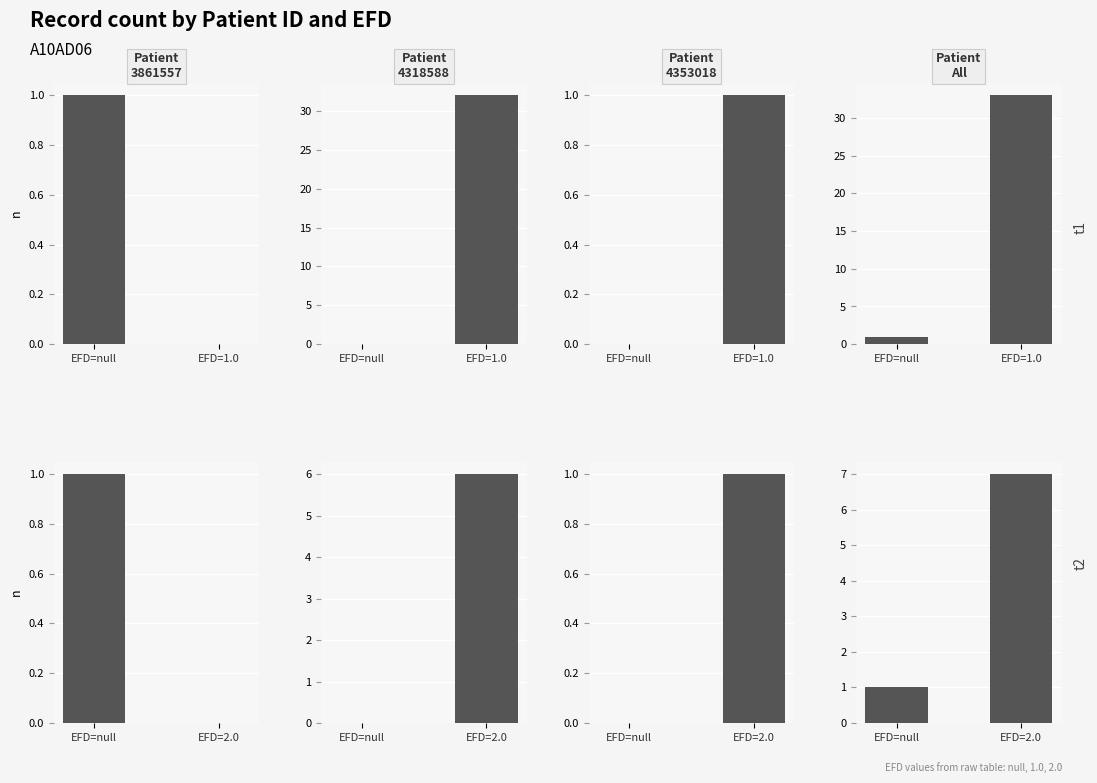

How many data points are above 1?

1